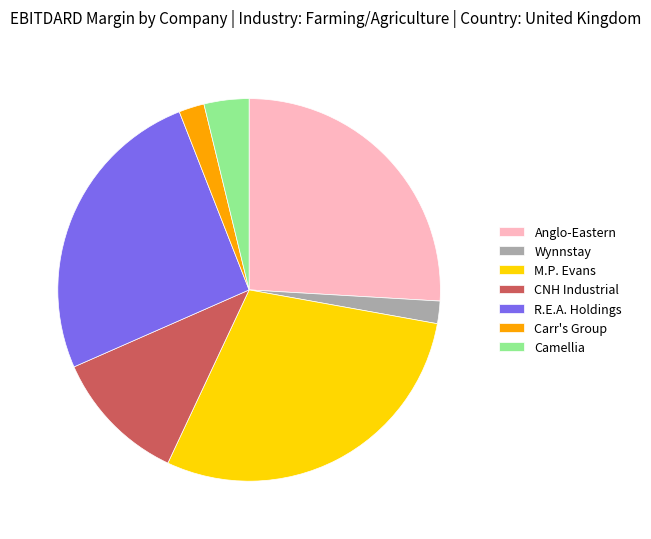

True or false: R.E.A. Holdings accounts for 26% of the total.

True